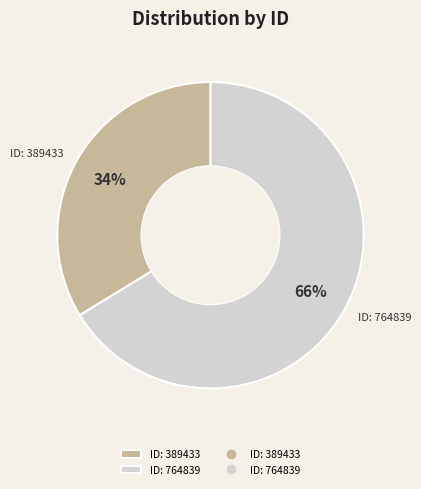

How many slices are in this pie chart?

2